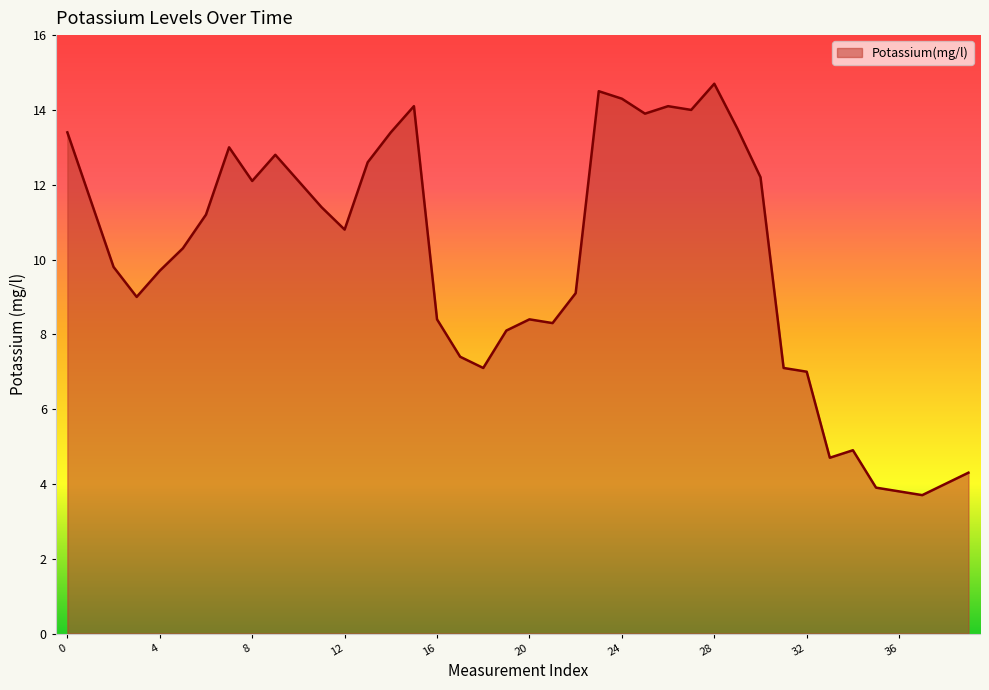

What is the greatest value displayed?

14.7